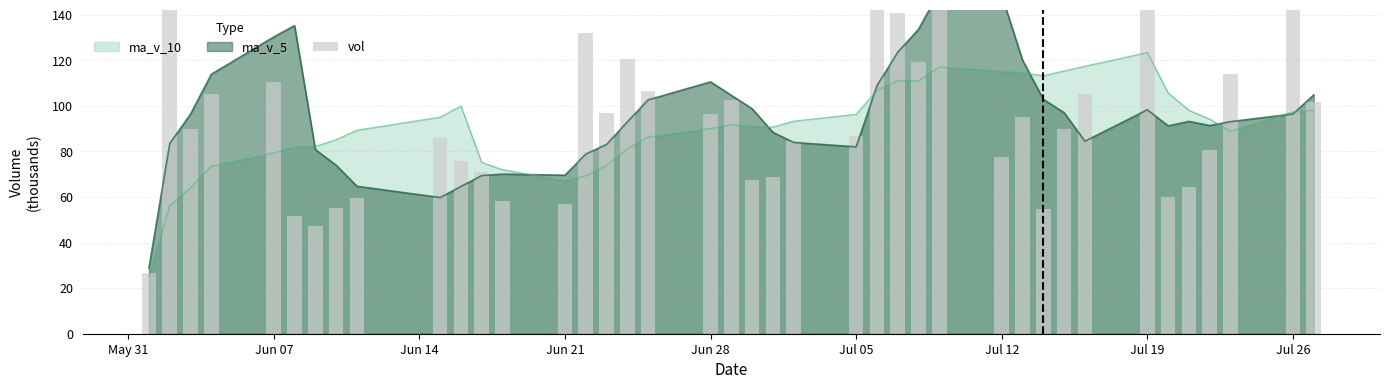

How many bars are there in total?

40